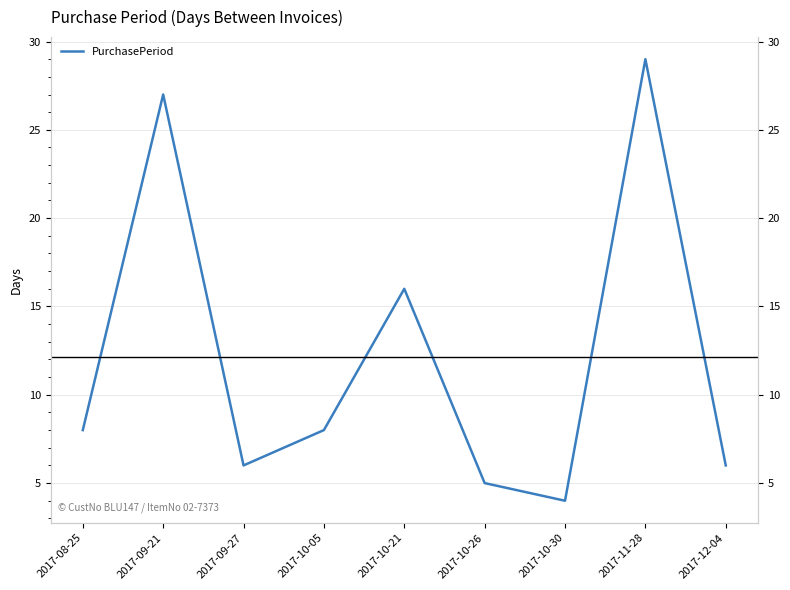

What is the sum of all values?

109